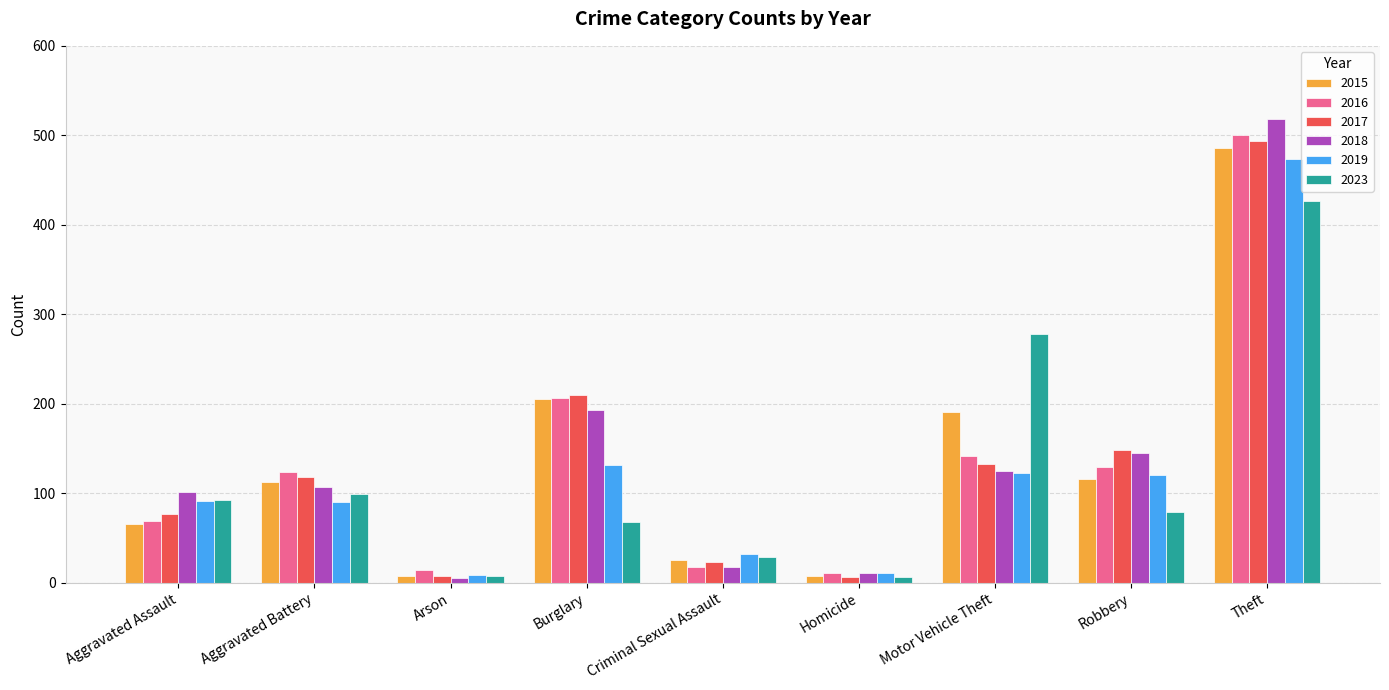

Read the 2018 value at Robbery.

145